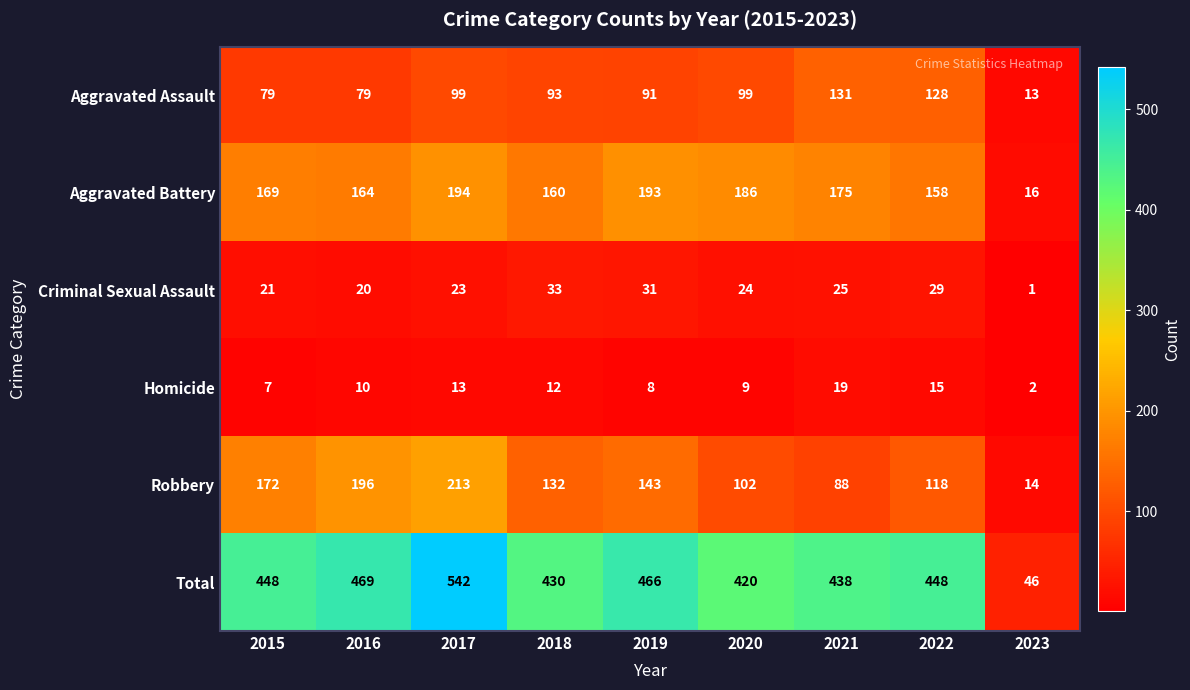

Which label corresponds to the largest value in the chart?

2017